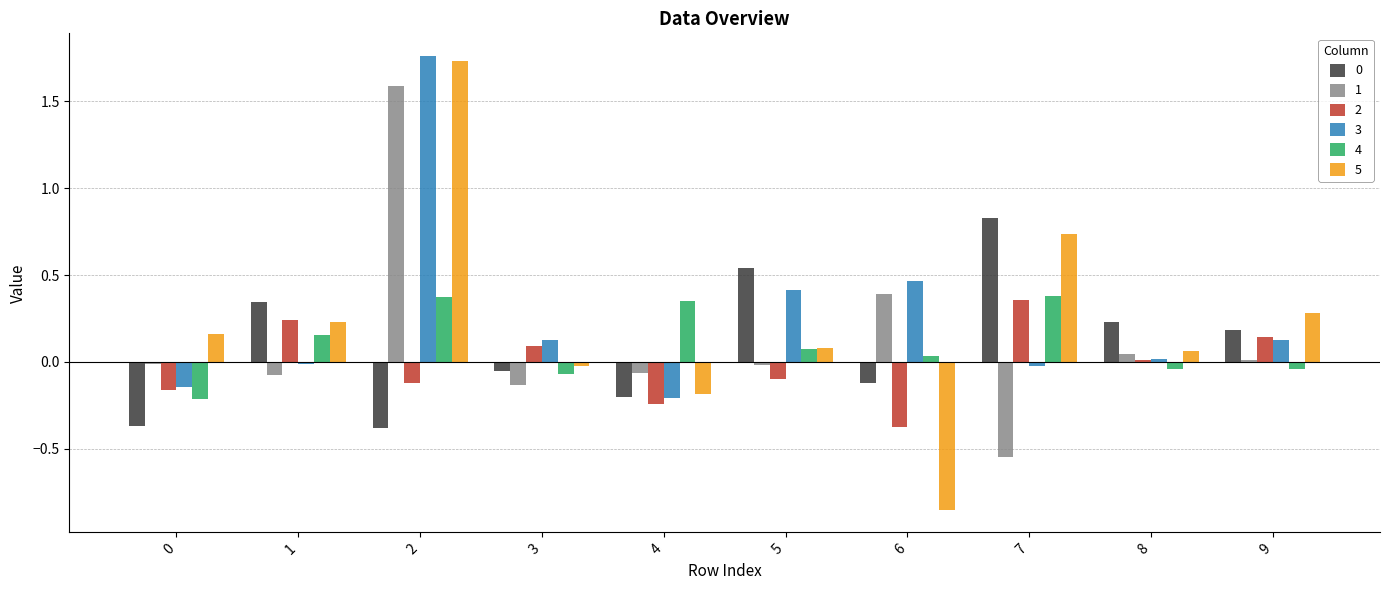

At which category is the sum across all series the highest?

2